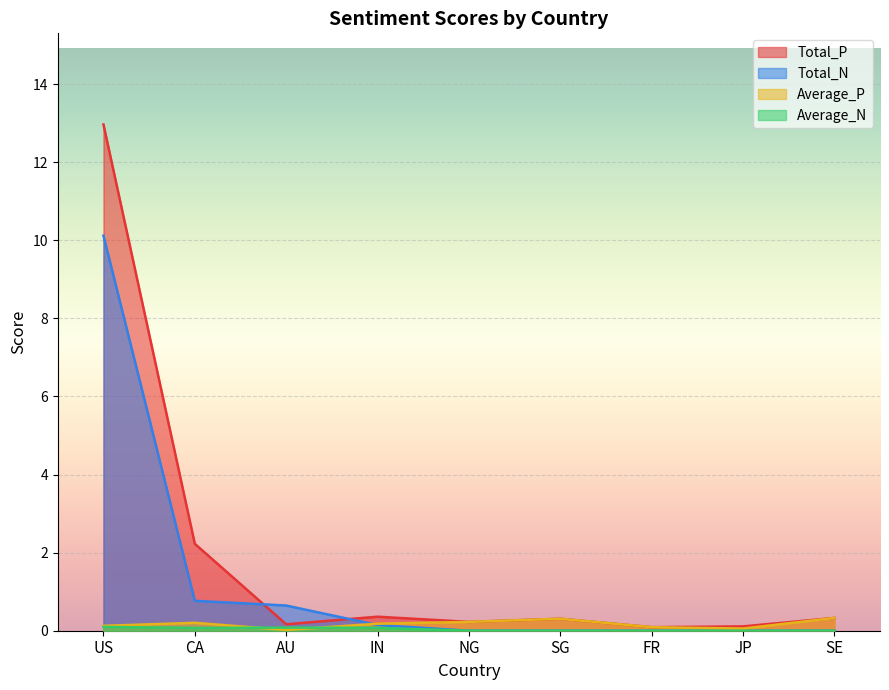

Is it true that Average_N equals 0.1 at IN?

False